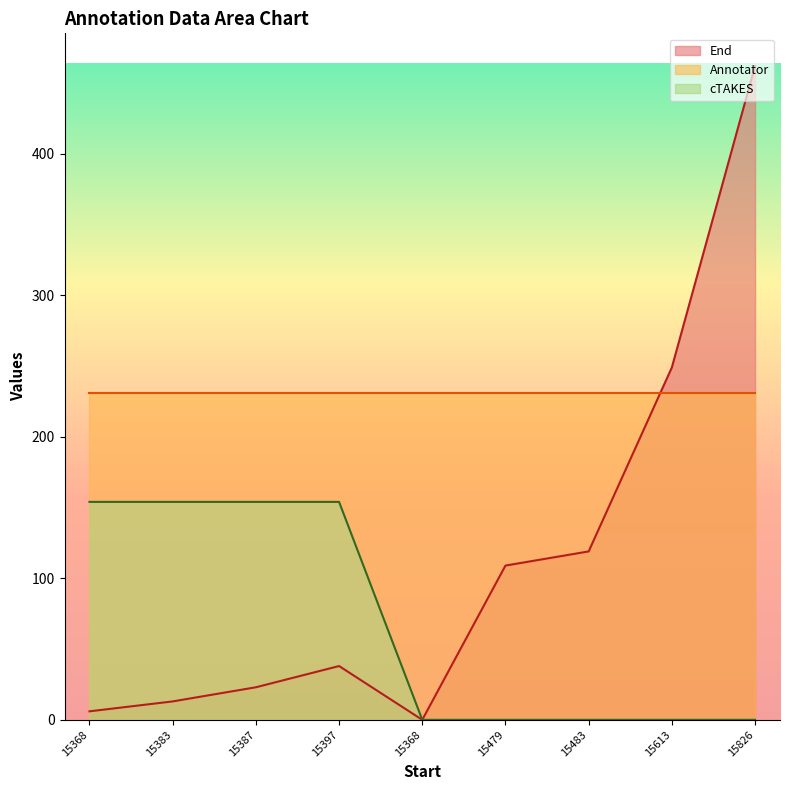

What is the greatest value displayed?

462